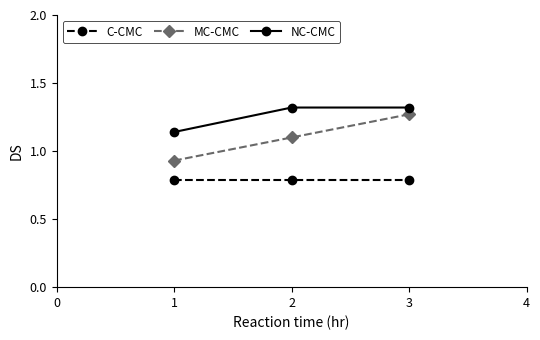

What is the minimum value shown in the chart?

0.8